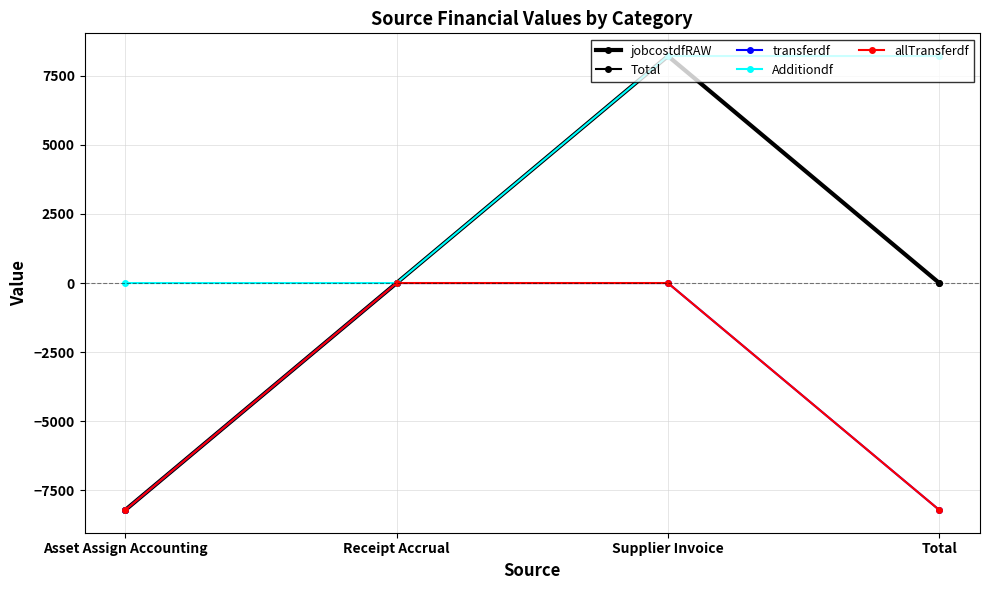

True or false: Additiondf and Total intersect in this chart.

False